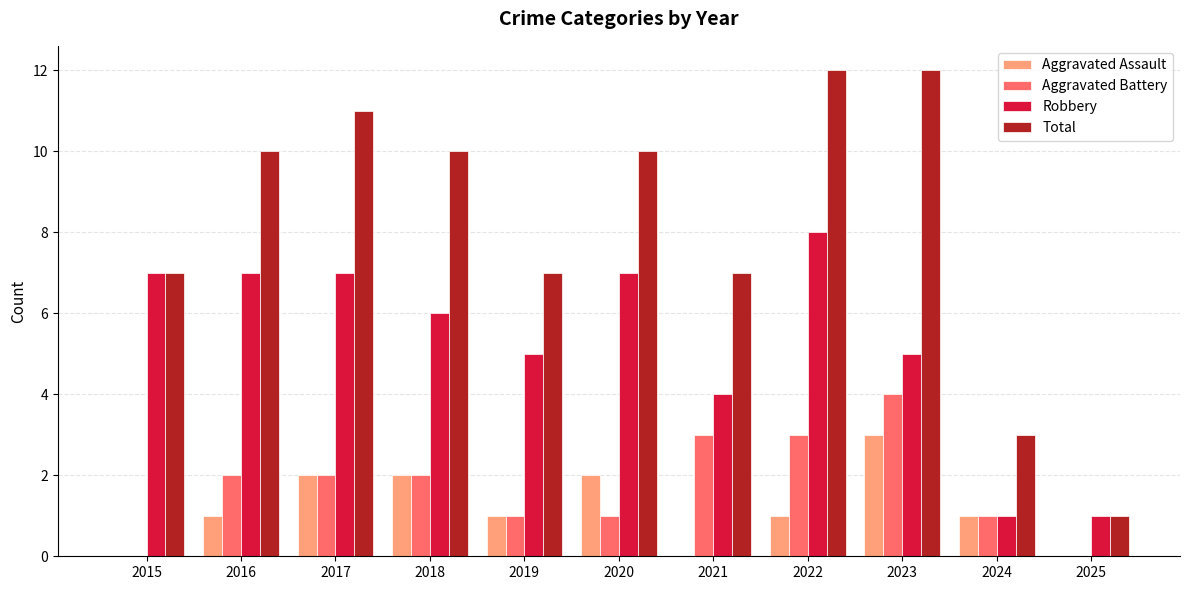

What is the total value across all series at 2024?

6